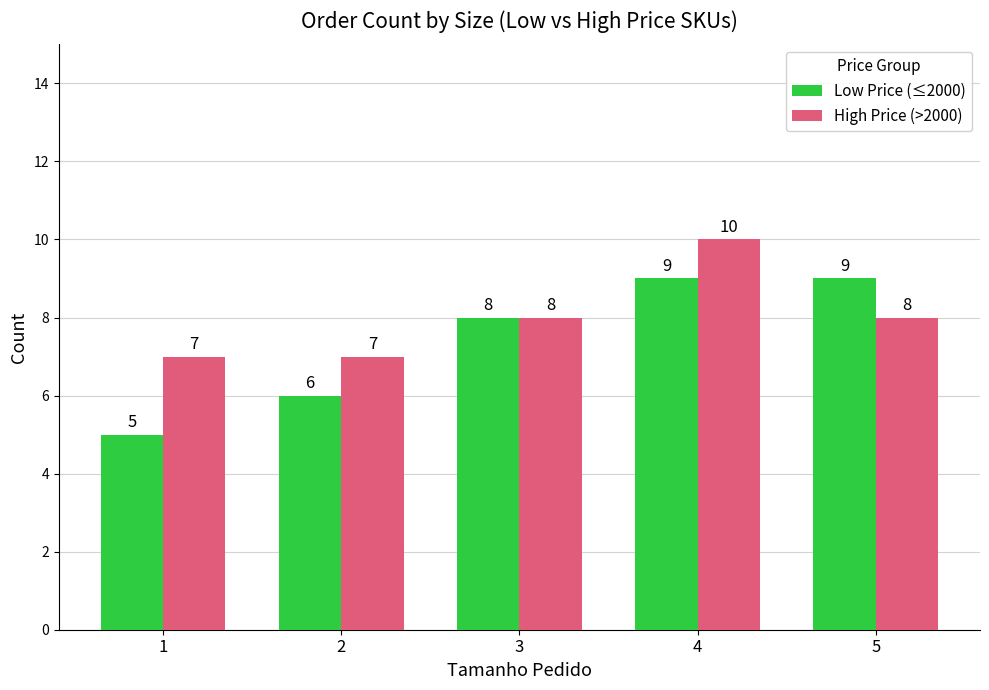

What is the total value across all series at 1?

12